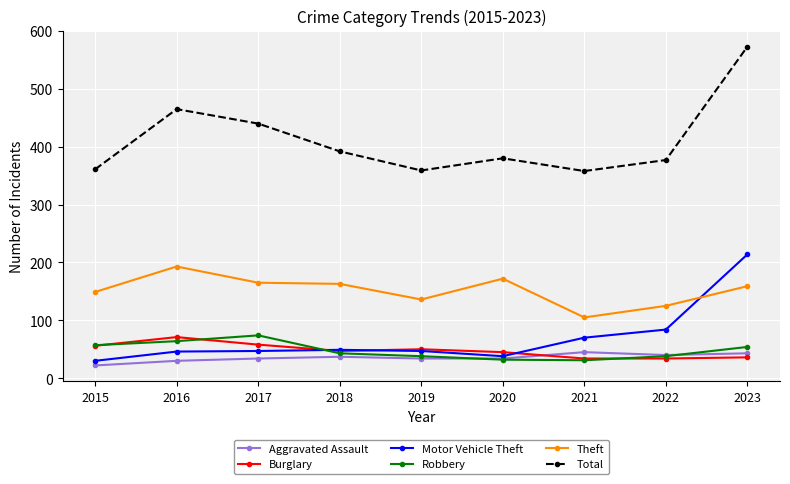

At which label does Total first exceed 380?

2016